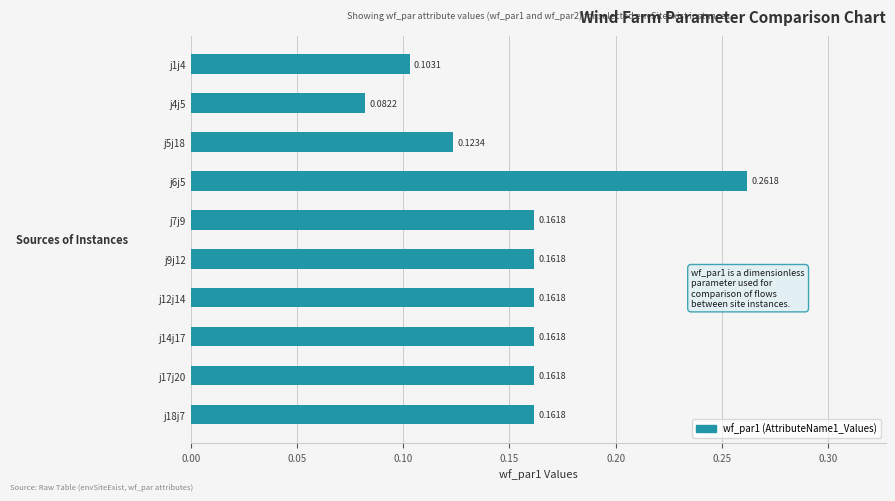

What is the sum of all values?

1.5